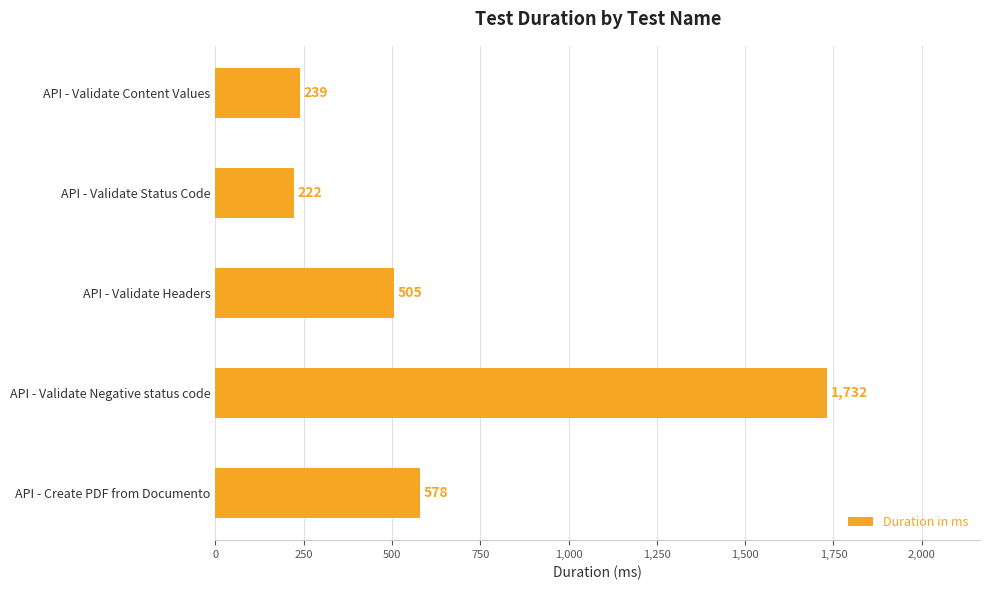

At which category does the chart reach its minimum across all series?

API - Validate Status Code